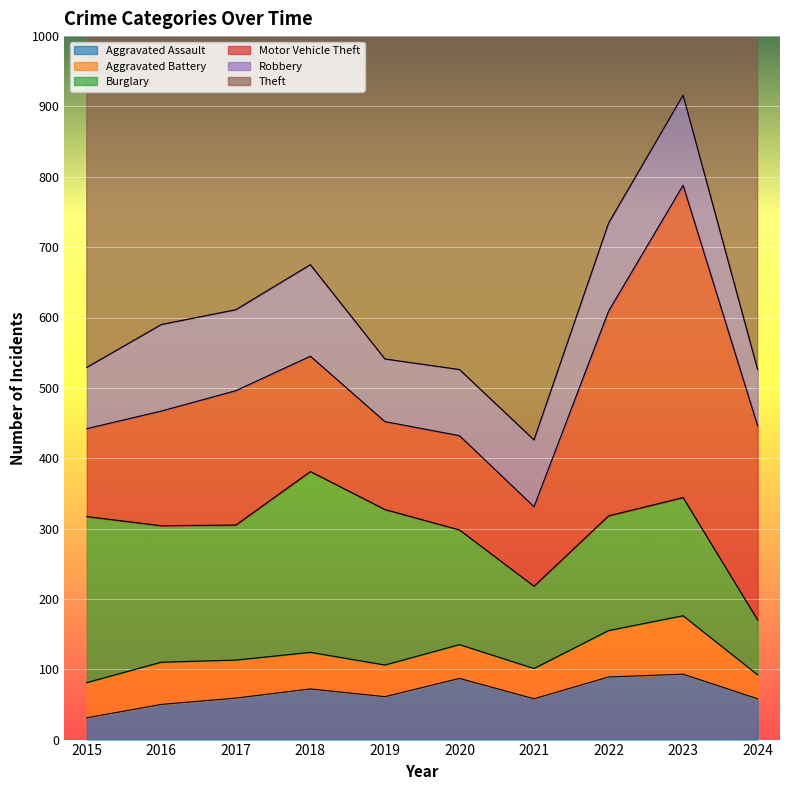

How many data points in Robbery are above 115?

4